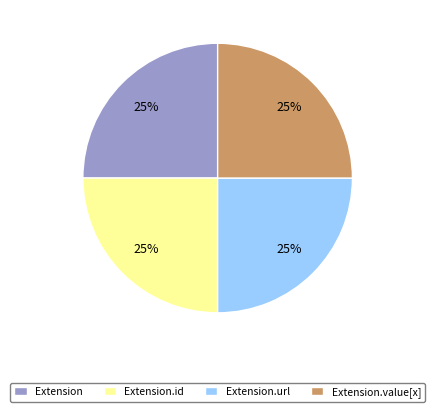

True or false: Extension accounts for 25% of the total.

True